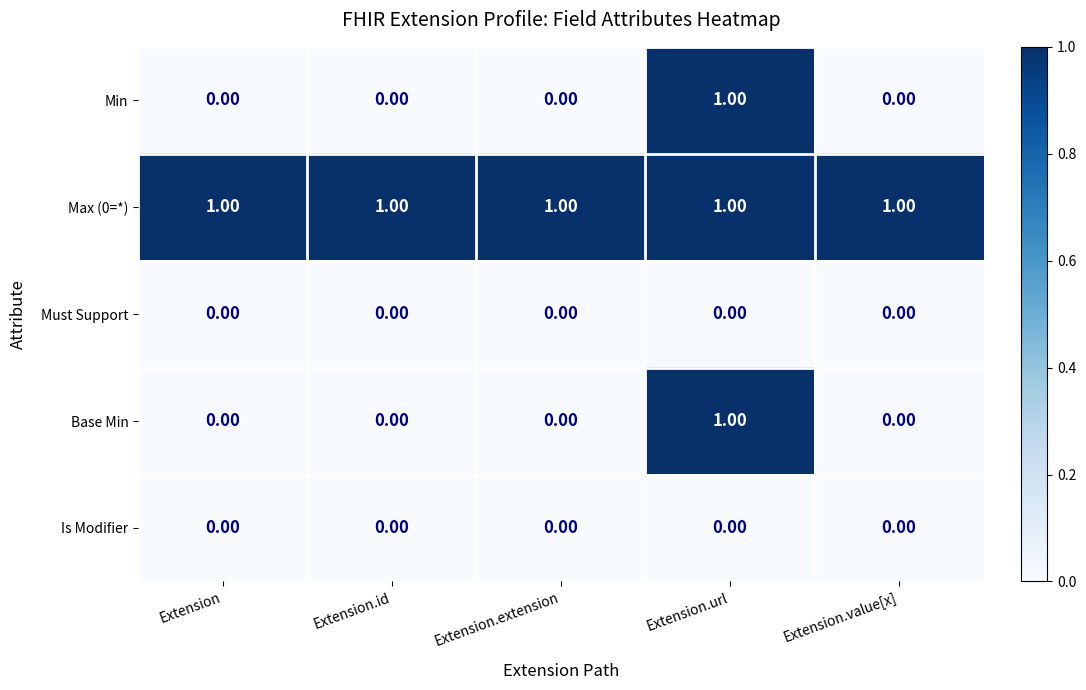

At which category is the sum across all series the highest?

Extension.url